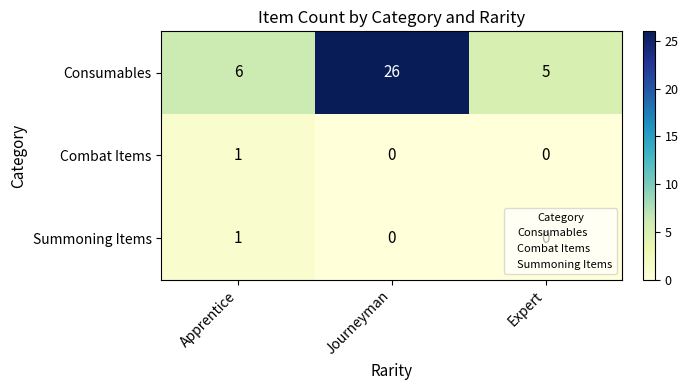

How many categories are shown in the chart?

3